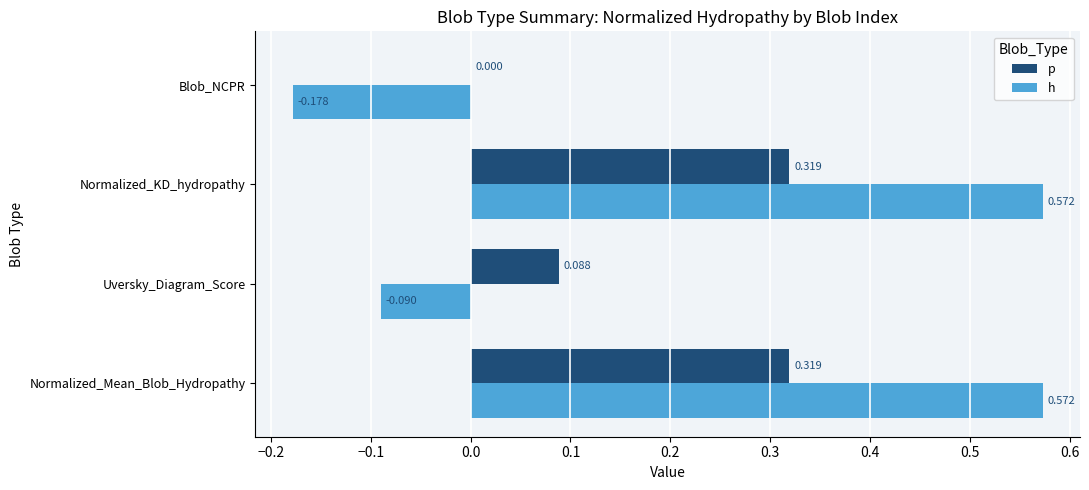

At which label is p closest to 0?

Blob_NCPR